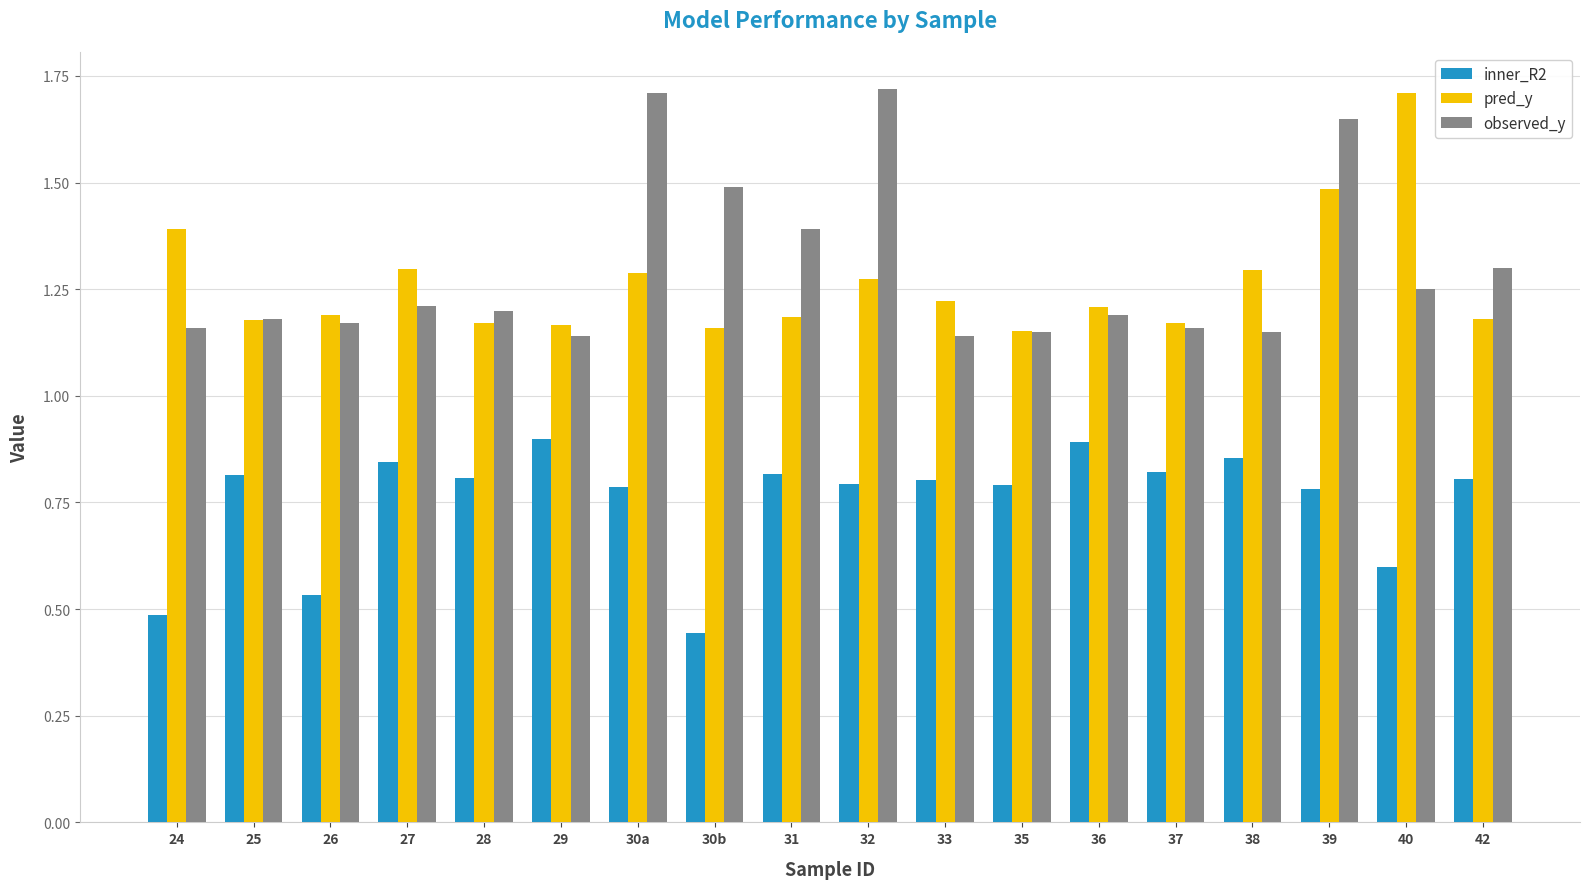

Which category has the lowest value across all series?

30b